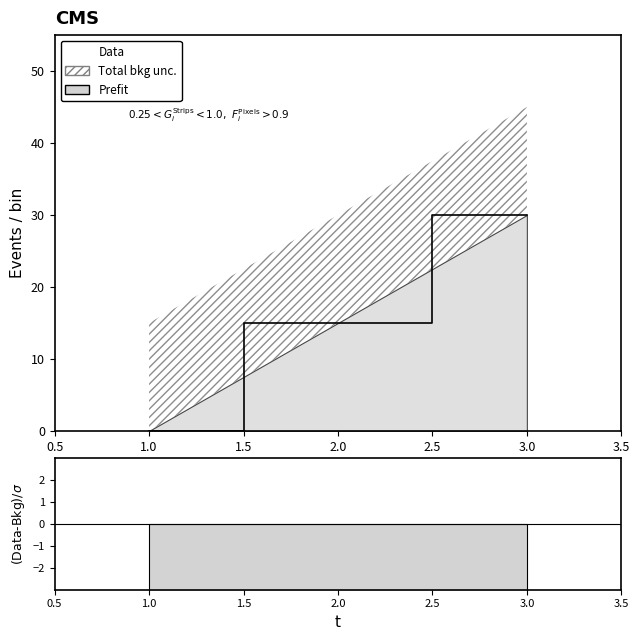

What position from the left is 1.0?

1